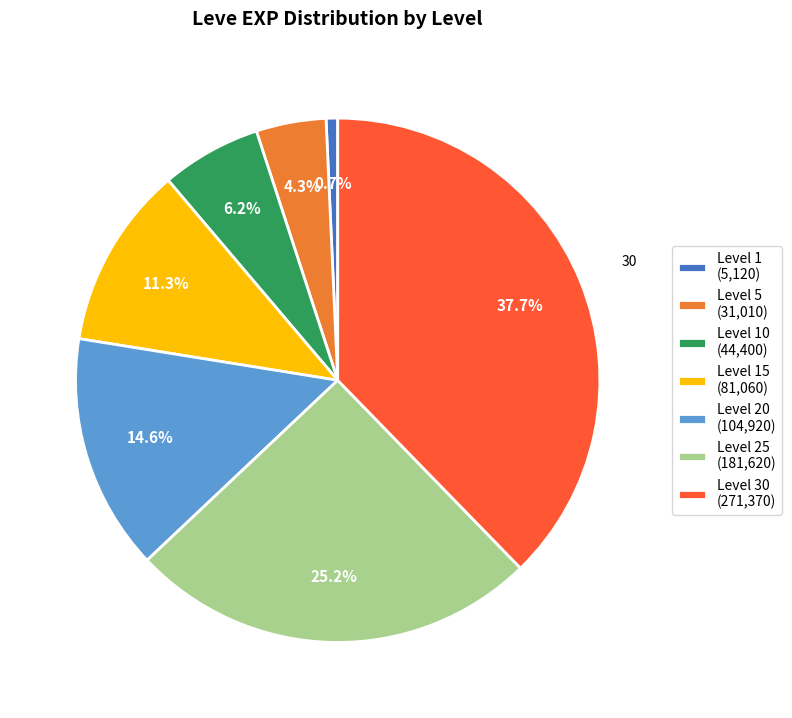

Approximately how many times larger is the value at Level 25 (181,620) compared to Level 10 (44,400)?

4.1